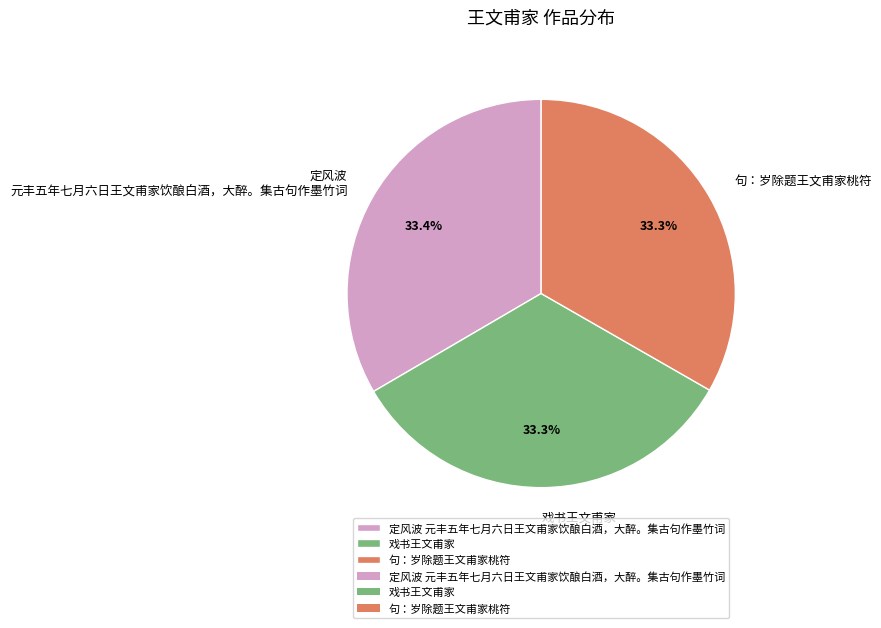

What is the ratio of the value at 句：岁除题王文甫家桃符 to the value at 戏书王文甫家?

1.0